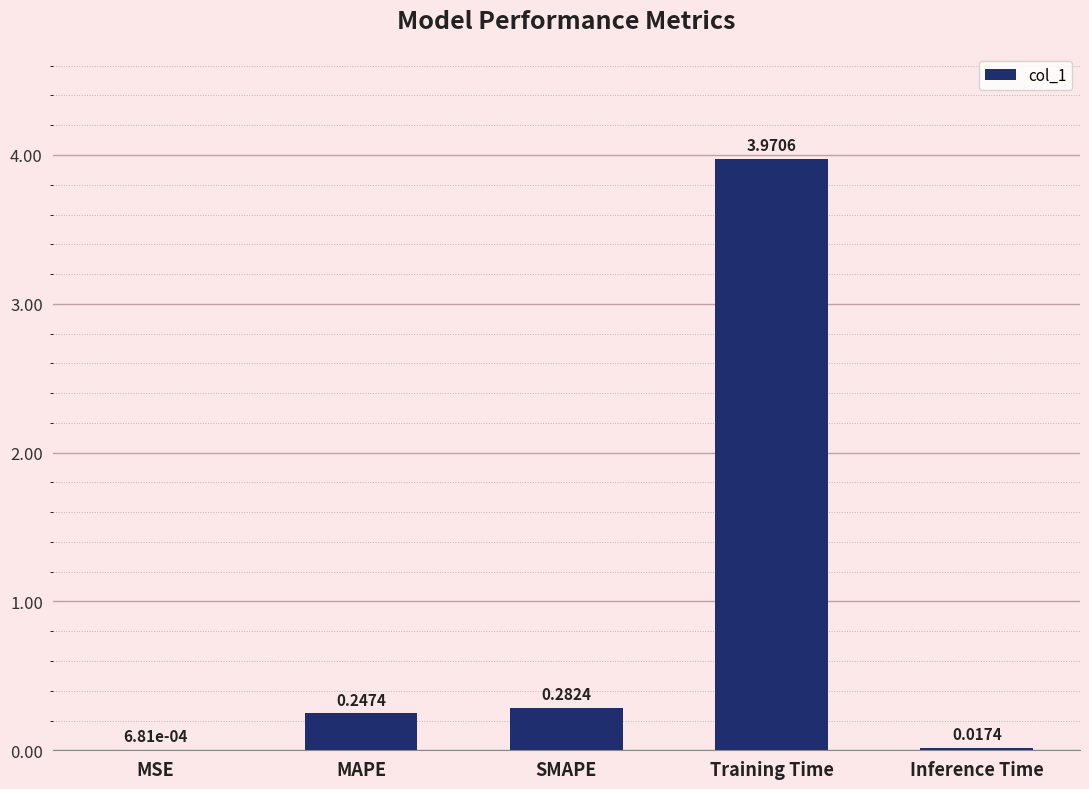

At which label is the value closest to 1?

SMAPE